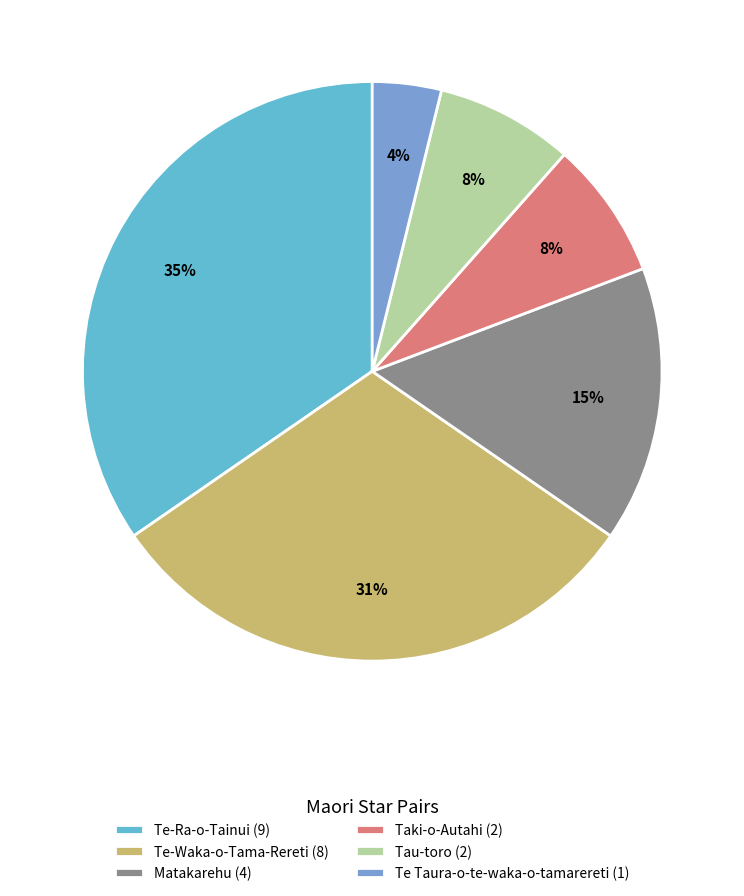

What is the smallest slice in the pie chart?

Te Taura-o-te-waka-o-tamarereti (1)